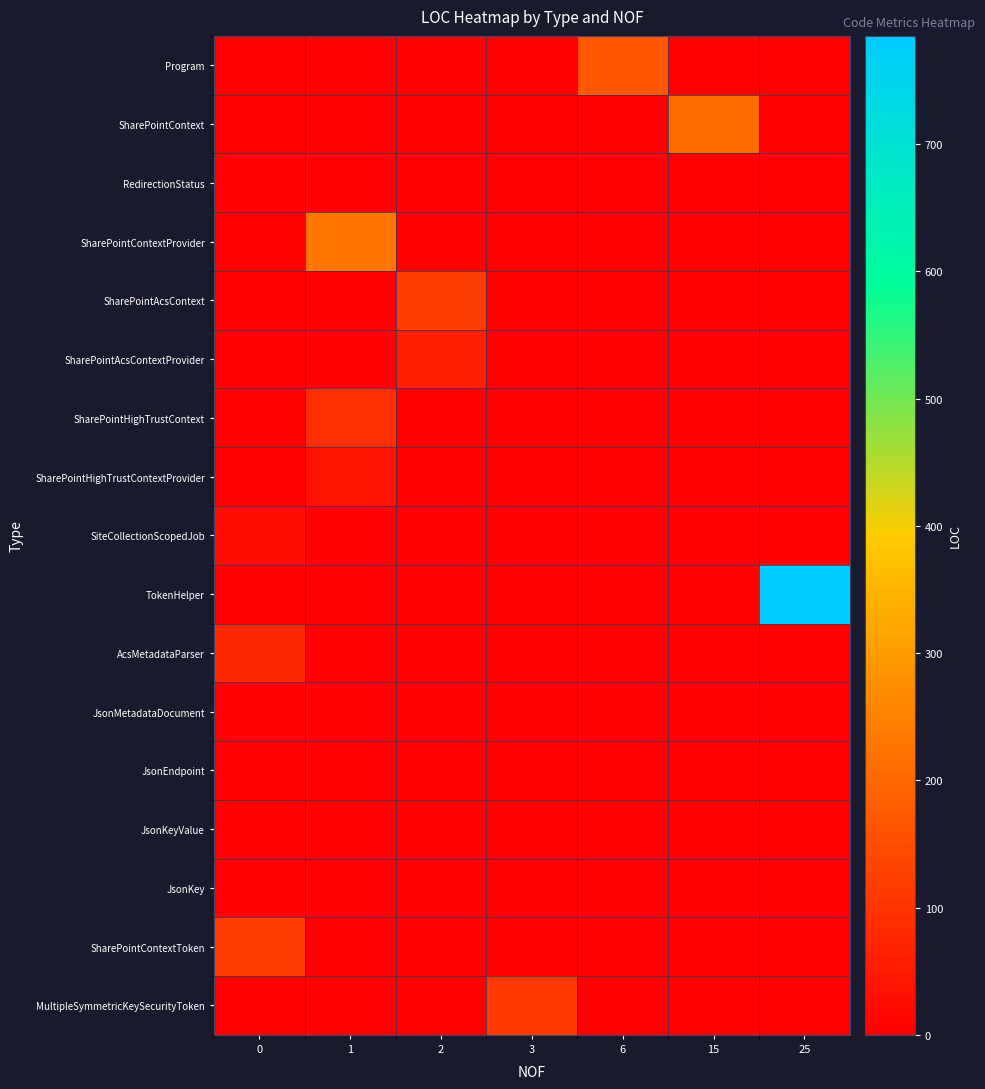

What is the total value across all series at 0?

250